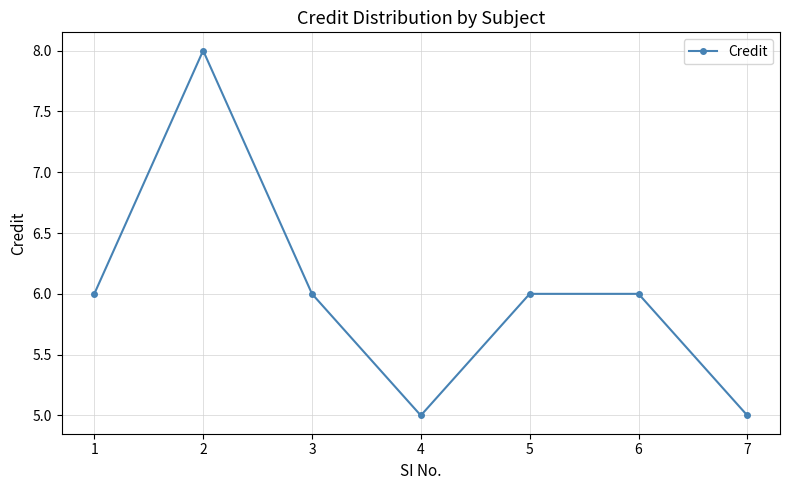

What is the change in value from 4 to 5?

+1